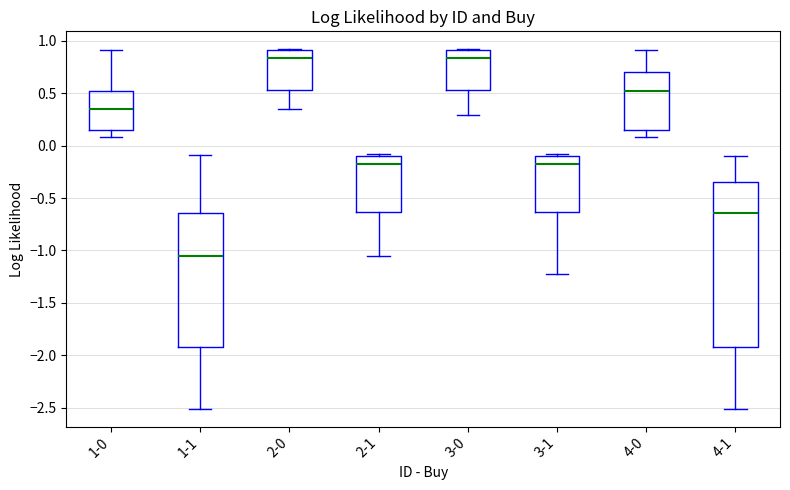

Reading left to right, transcribe this box plot: for each box, give where its median line is, the range the box spans, and where its two whiskers end, as read against the y-axis. The values are not printed on the chart, so give them approximately, as read against the axis.

1-0: median 0.35, box 0.15 to 0.50, whiskers 0.10 to 0.90
1-1: median -1.05, box -1.90 to -0.65, whiskers -2.50 to -0.10
2-0: median 0.85, box 0.55 to 0.90, whiskers 0.35 to 0.90
2-1: median -0.20, box -0.65 to -0.10, whiskers -1.05 to -0.10
3-0: median 0.85, box 0.55 to 0.90, whiskers 0.30 to 0.90
3-1: median -0.20, box -0.65 to -0.10, whiskers -1.20 to -0.10
4-0: median 0.50, box 0.15 to 0.70, whiskers 0.10 to 0.90
4-1: median -0.65, box -1.90 to -0.35, whiskers -2.50 to -0.10